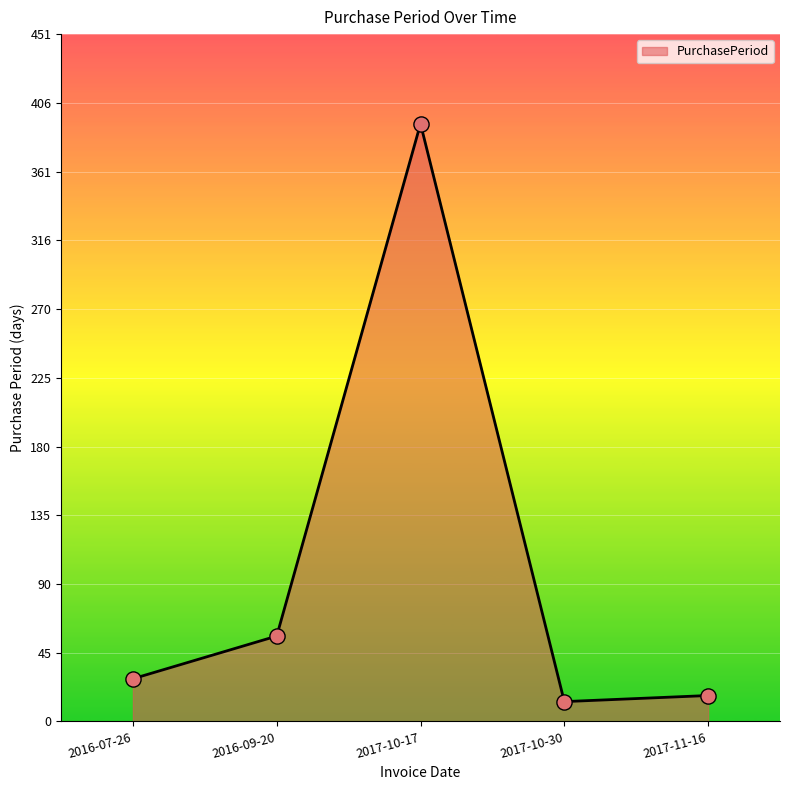

Approximately how many times larger is the value at 2017-11-16 compared to 2016-07-26?

0.6